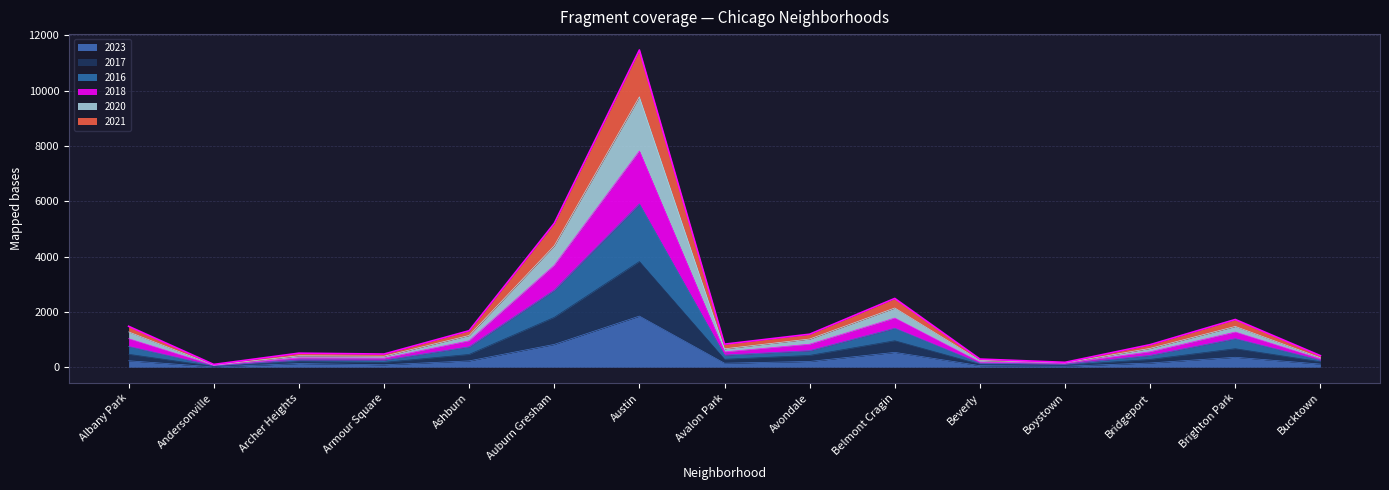

Count the number of categories in the chart.

15